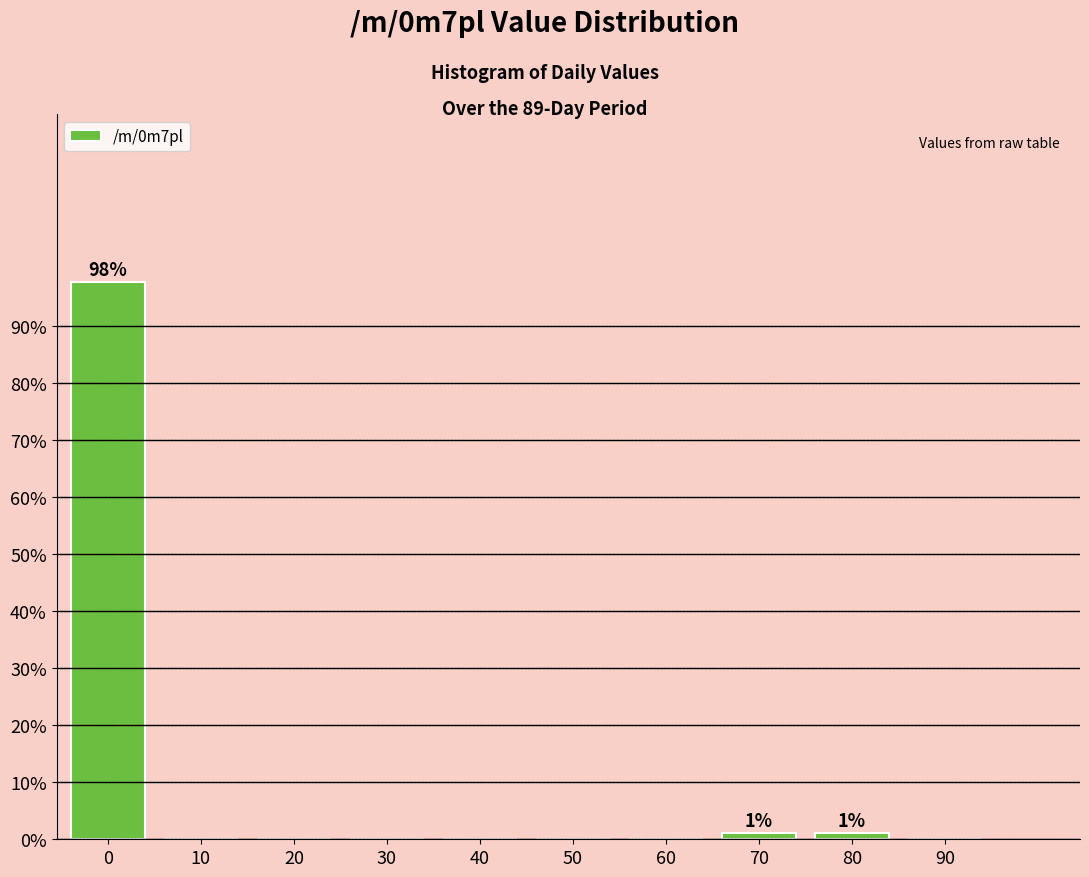

Reading left to right, transcribe all the data shown in this chart.

0=97.8	10=0.0	20=0.0	30=0.0	40=0.0	50=0.0	60=0.0	70=1.1	80=1.1	90=0.0